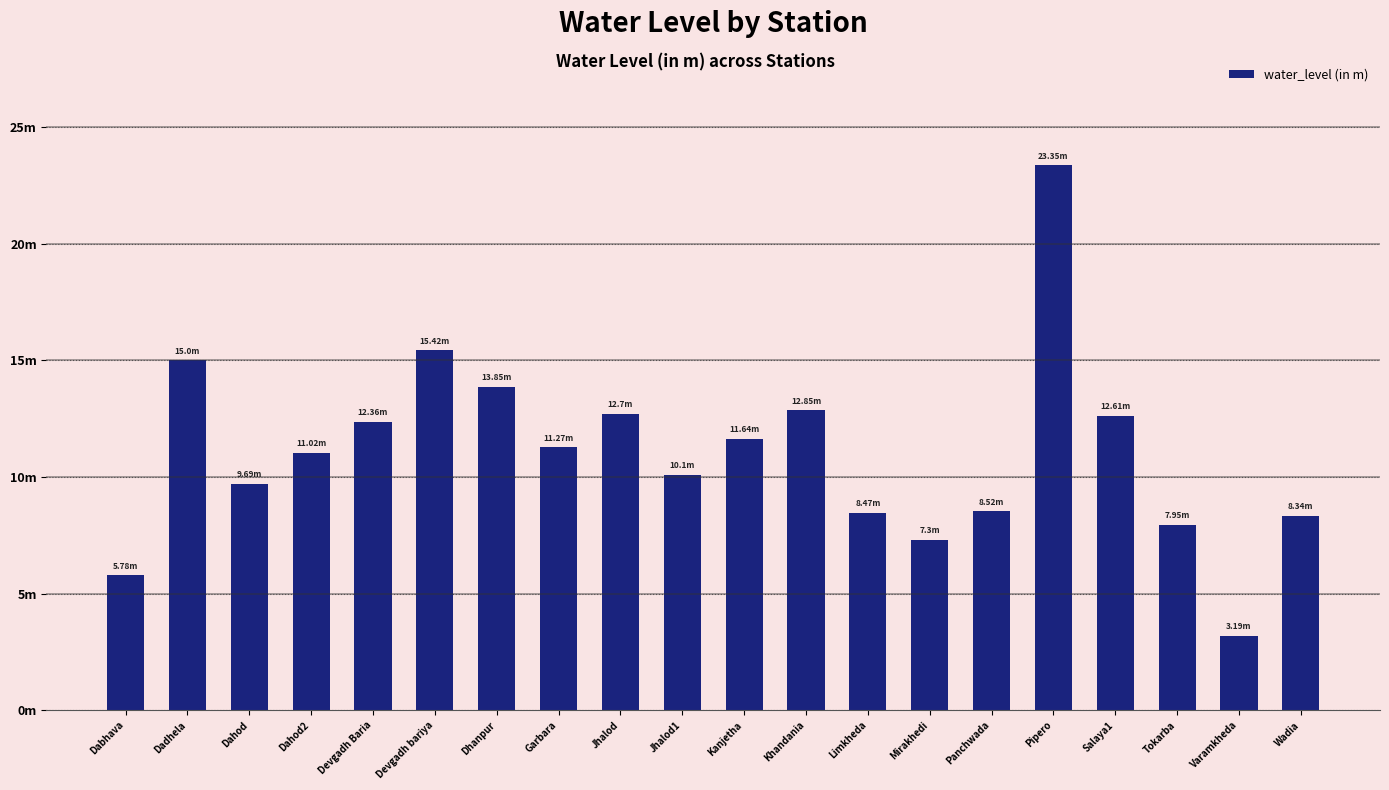

What is the change in value from Pipero to Wadia?

-15.0